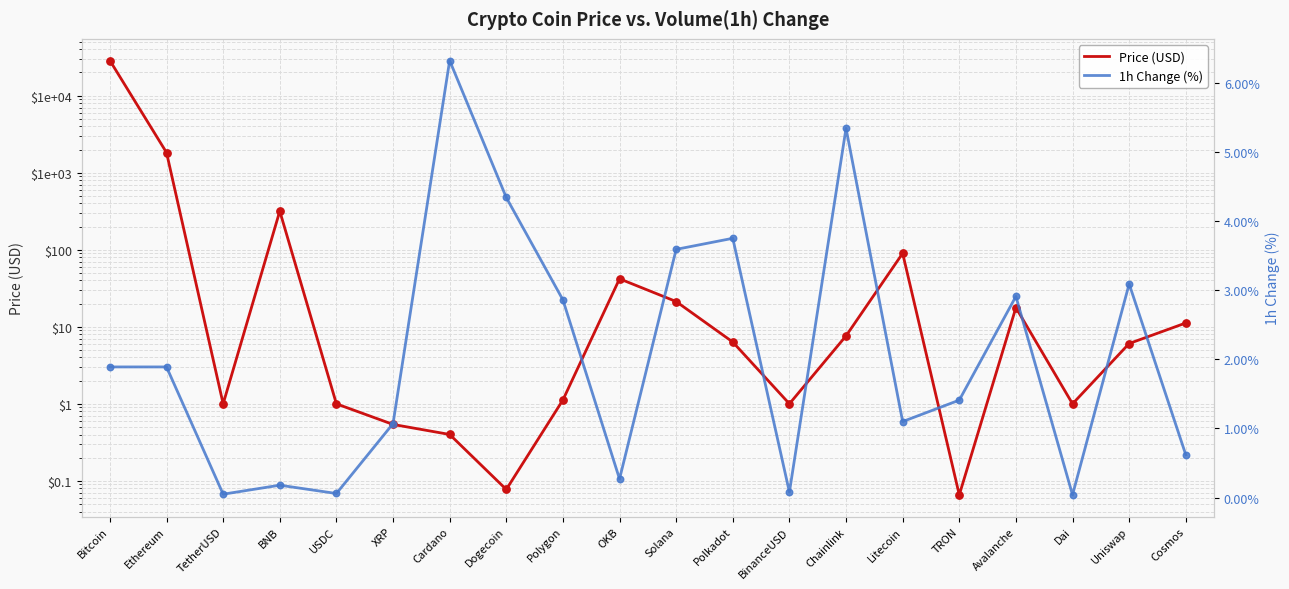

Which series has the largest total across all categories?

Price (USD)